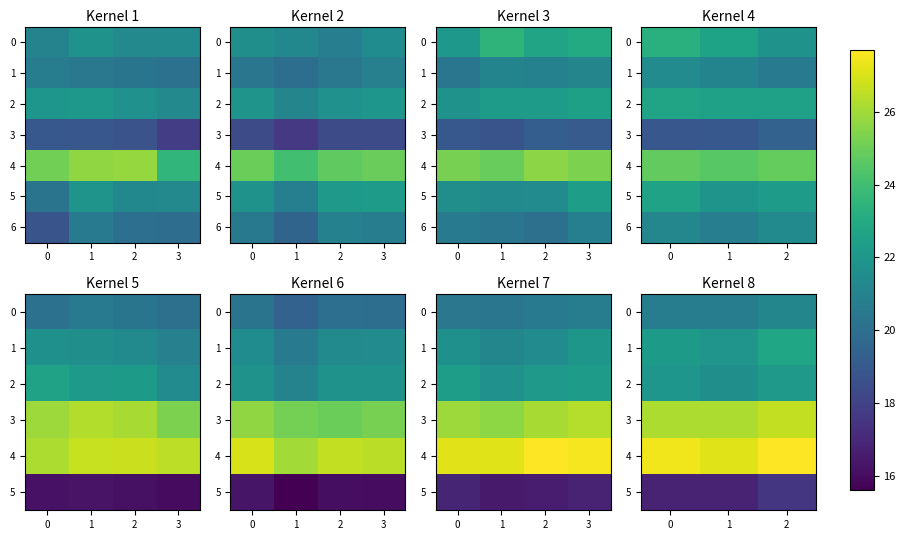

At which category is the sum across all series the highest?

2